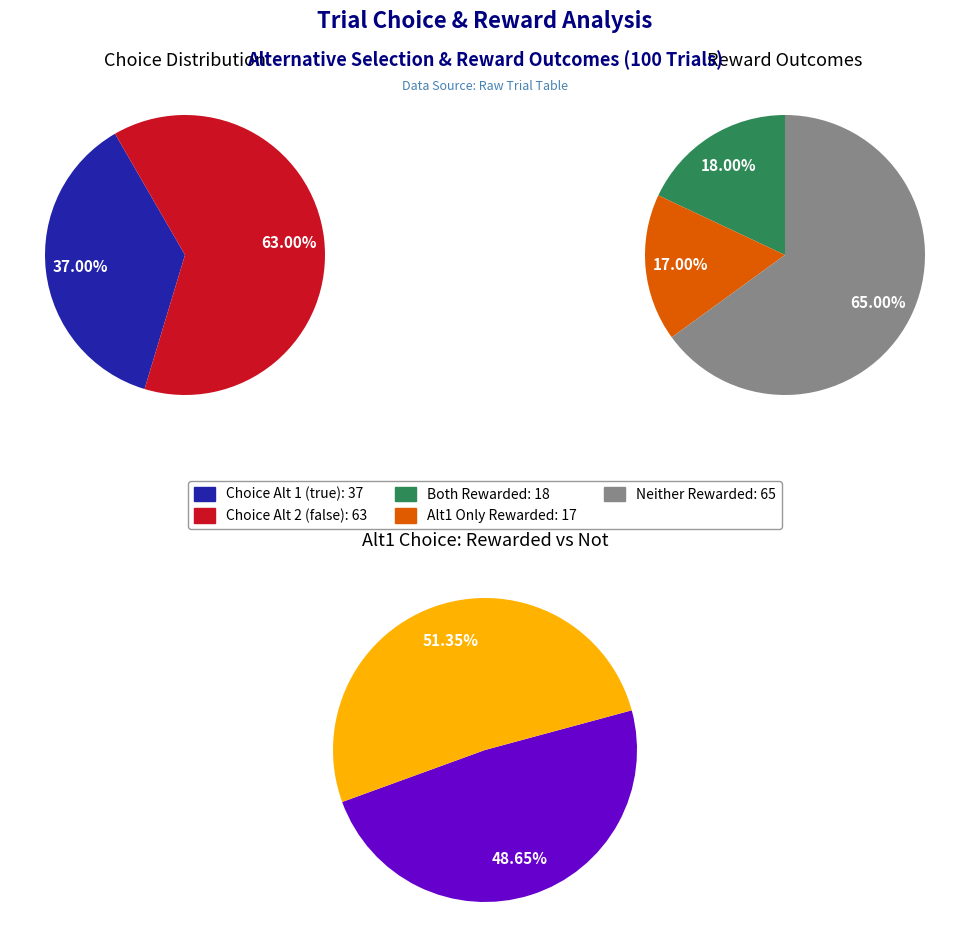

Which slice is the smallest?

Choice Alternative 1 (true)